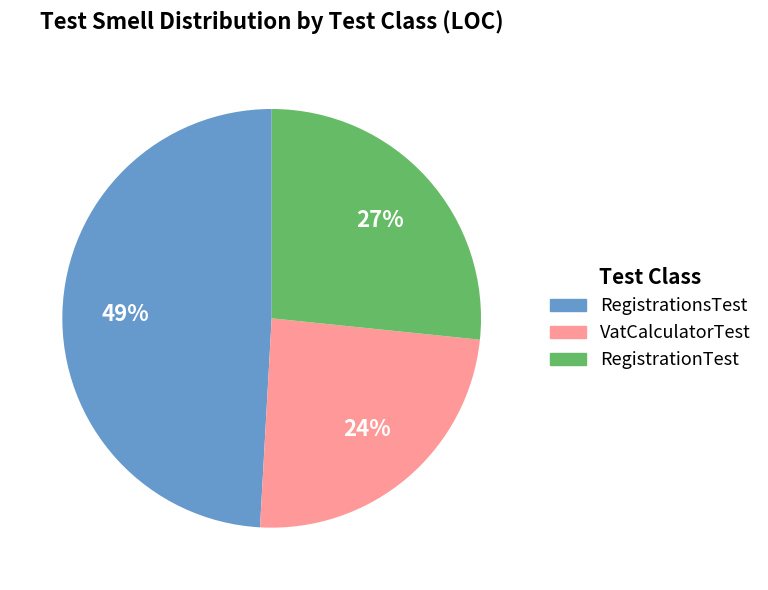

What is the ratio of the value at RegistrationsTest to the value at VatCalculatorTest?

2.0